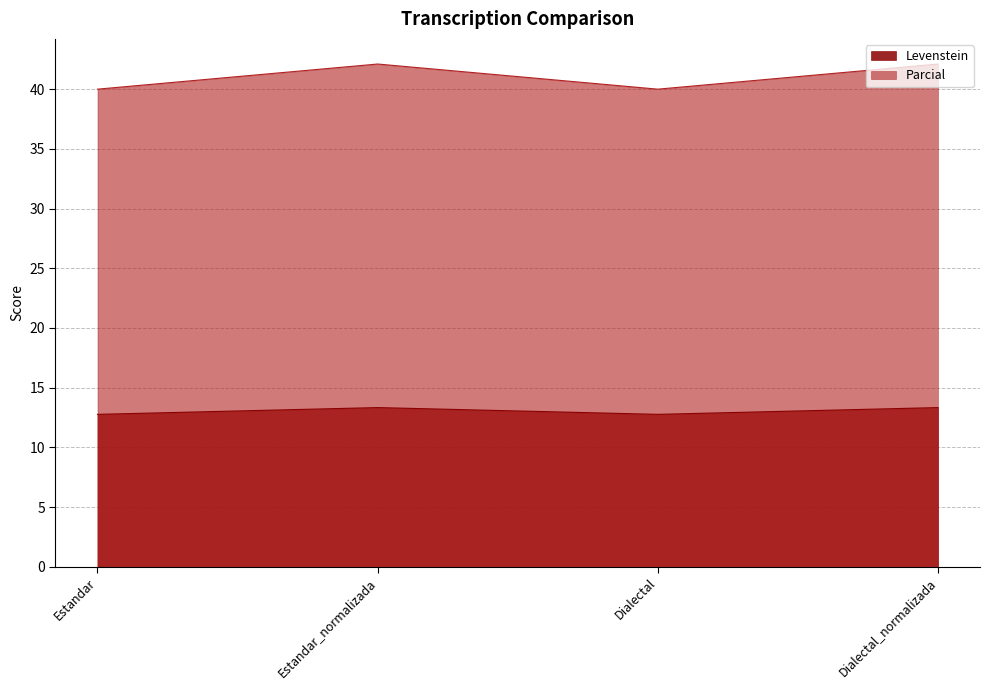

At which label does Levenstein reach its minimum?

Estandar